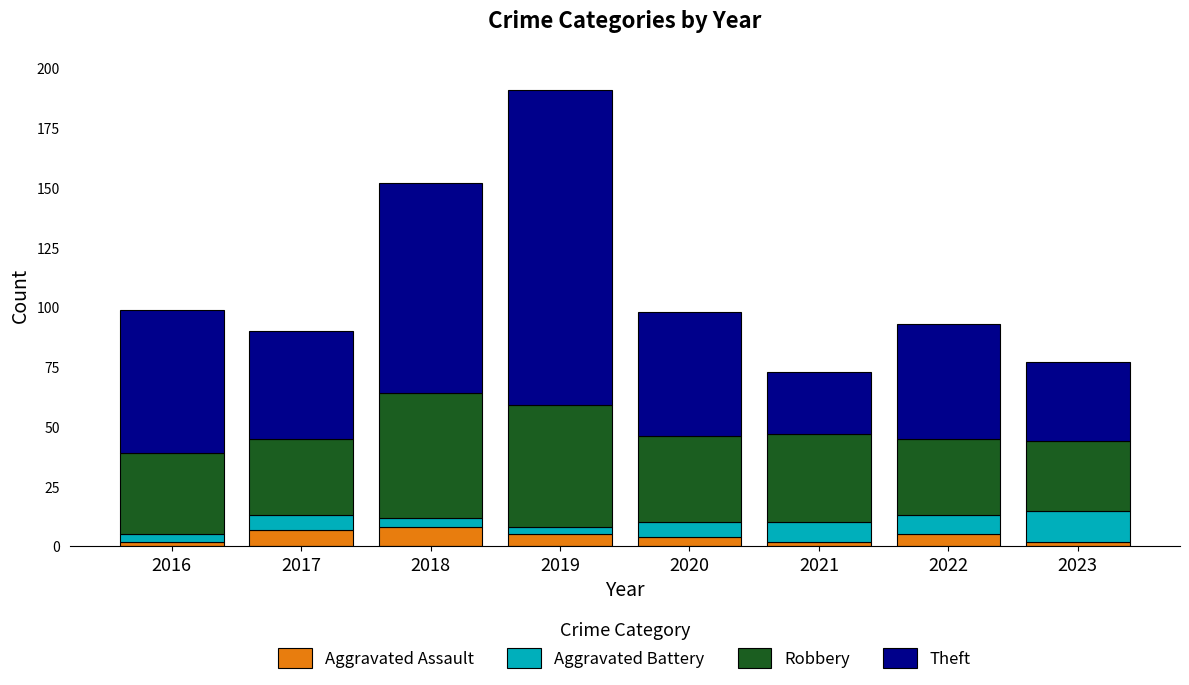

What is the total value across all series at 2018?

152